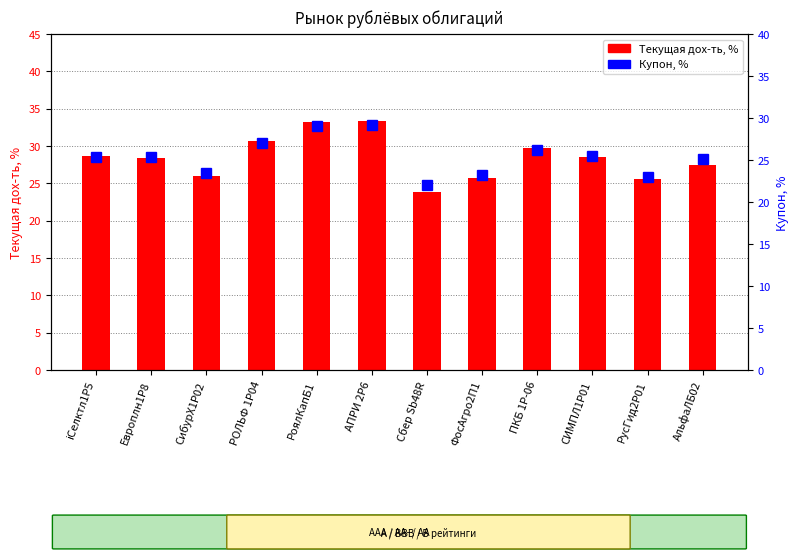

Which series has the largest range (max minus min)?

Текущая дох-ть, %